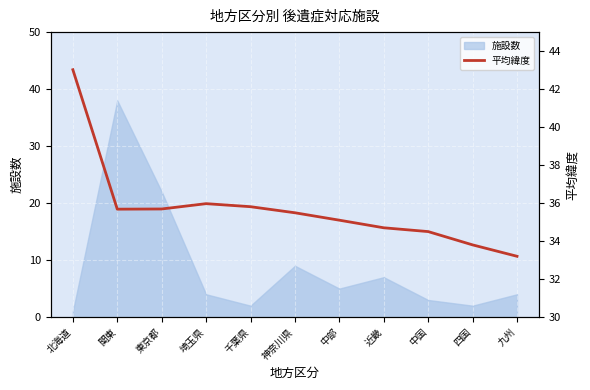

What position from the right is 四国?

2